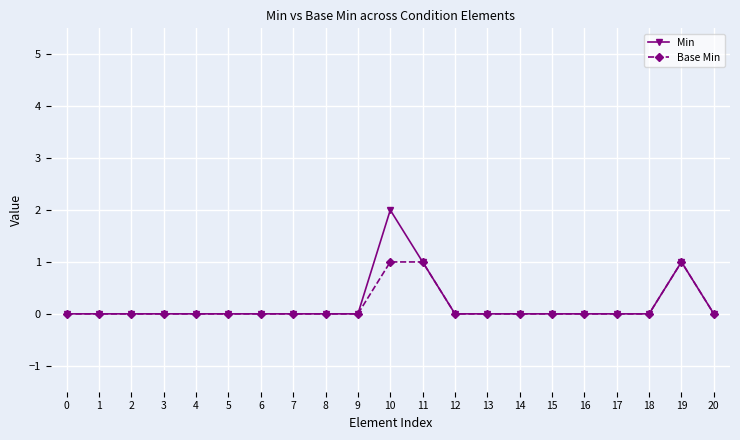

At which category is the sum across all series the highest?

10